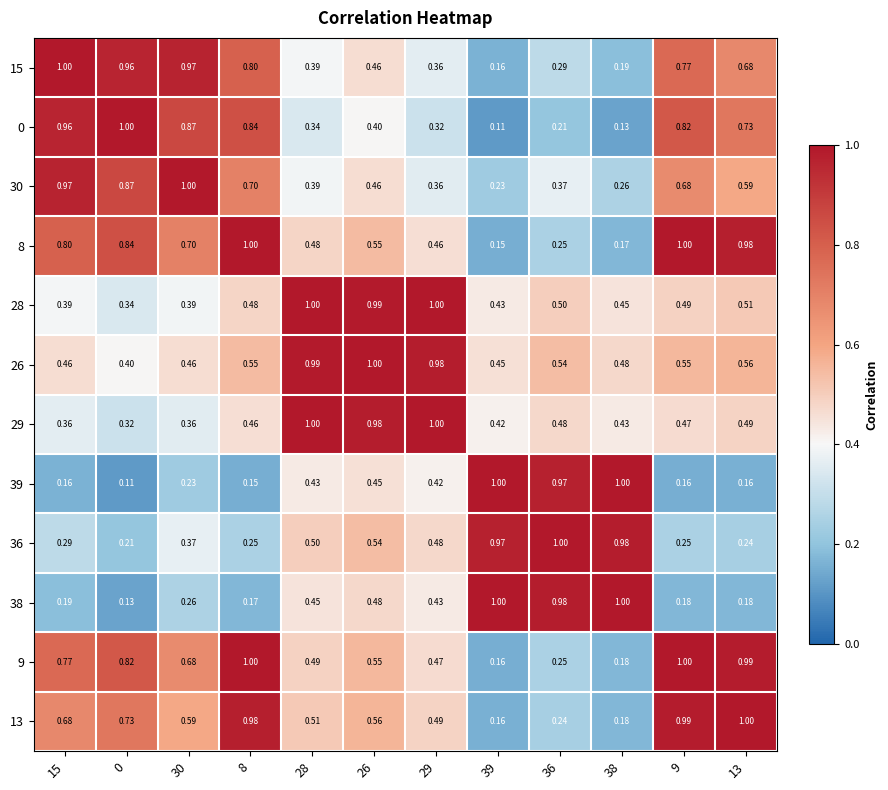

Which series changed the most between 15 and 30?

8